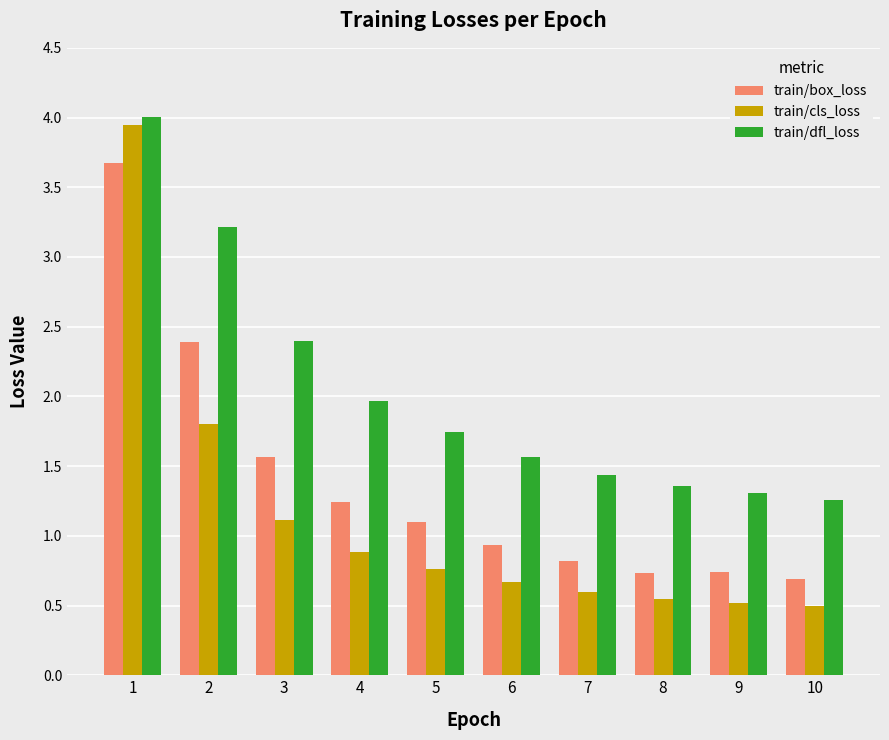

What is the minimum value for train/dfl_loss?

1.3